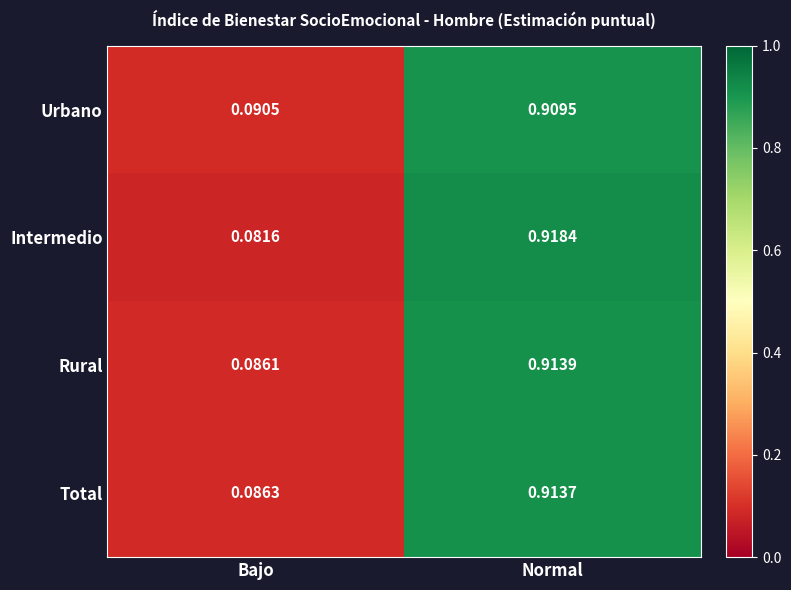

Which label corresponds to the largest value in the chart?

Normal